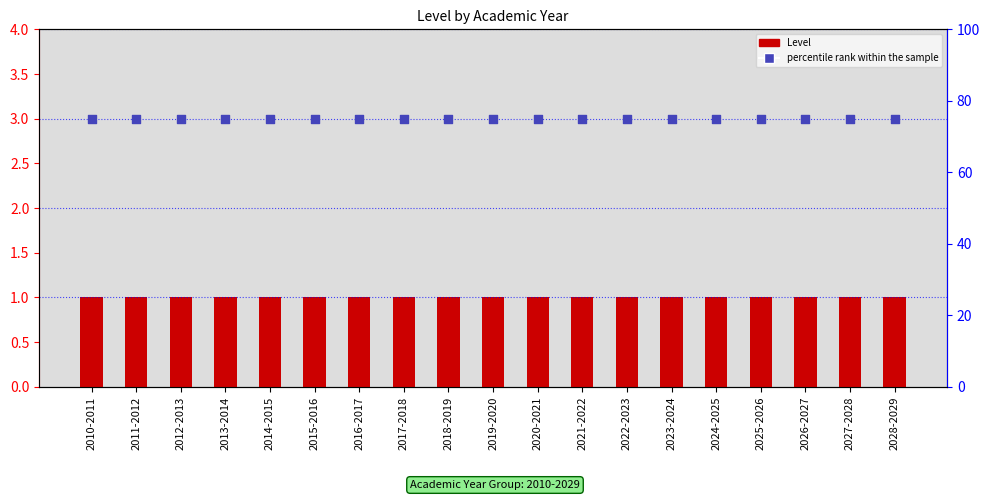

Which series reaches the minimum Y coordinate?

Level